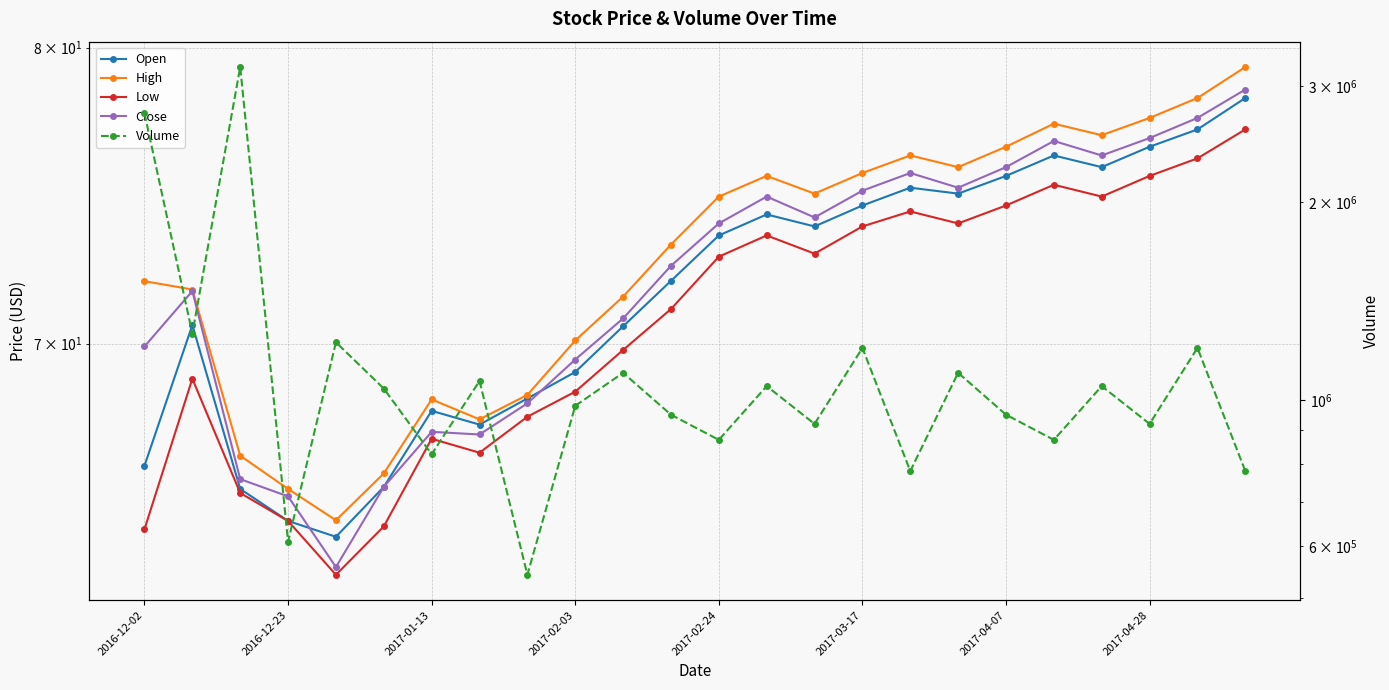

What position from the left is 2017-01-13?

3